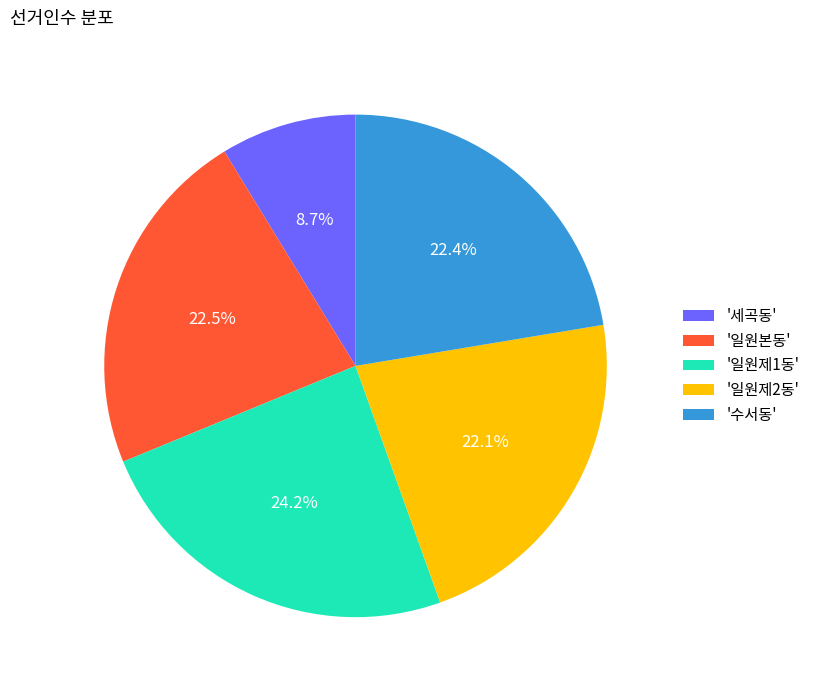

To the nearest percent, what is the difference between the largest and smallest slice percentages?

16%